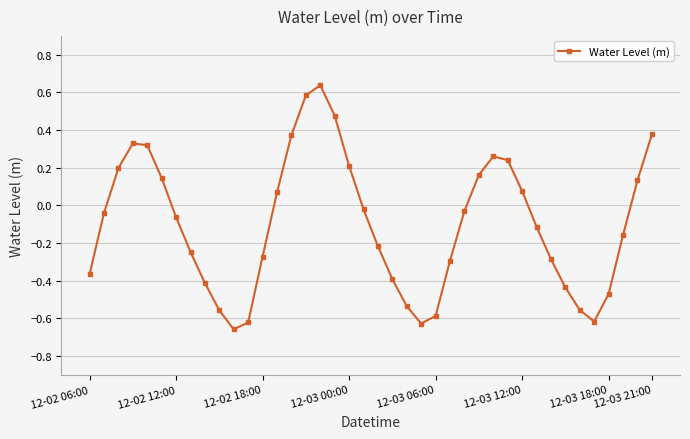

What is the sum of all values?

-4.0